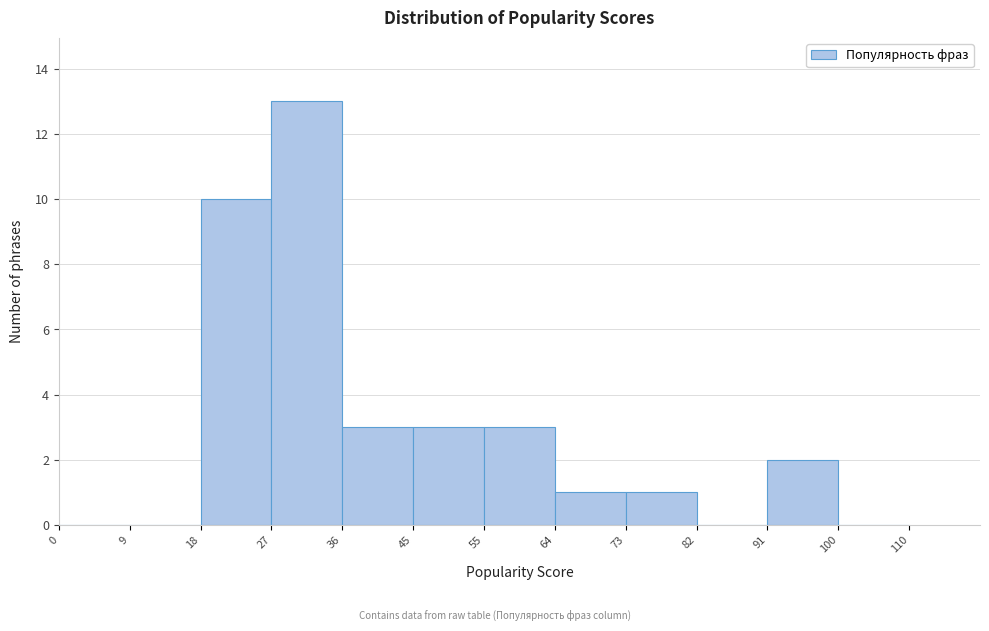

Reading left to right, list every bar in this chart as the range it spans on the x-axis followed by its height. The values are not printed on the chart, so give them approximately, as read against the axis.

0 to 9: 0
9 to 18: 0
18 to 27: 10
27 to 36: 13
36 to 45: 3
45 to 55: 3
55 to 64: 3
64 to 73: 1
73 to 82: 1
82 to 91: 0
91 to 100: 2
100 to 110: 0